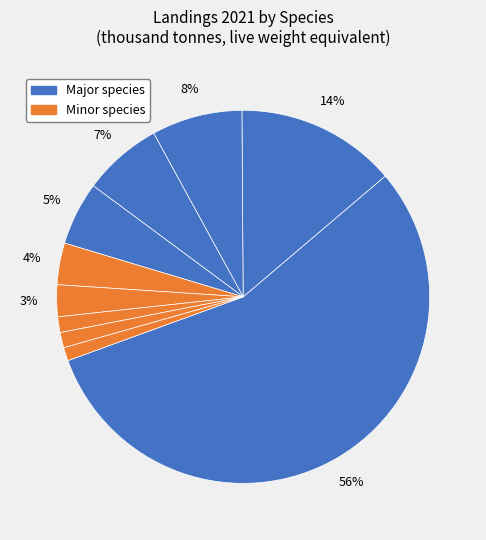

How many slices are in this pie chart?

10